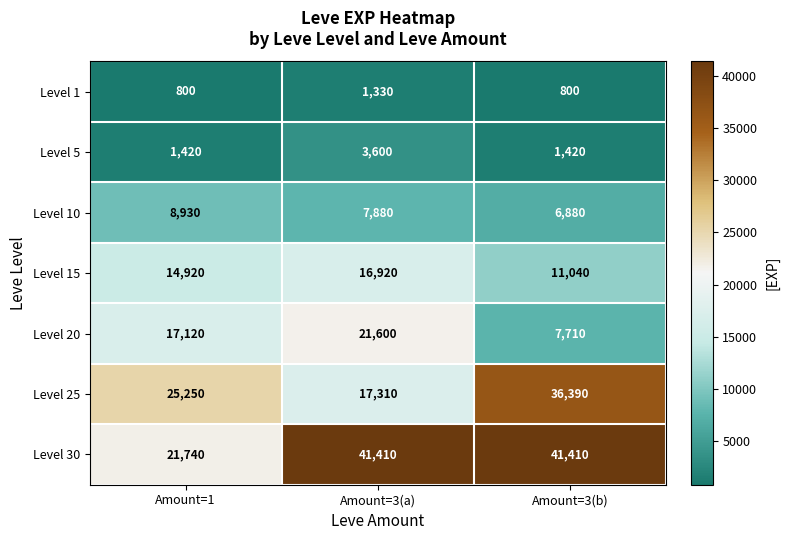

Which series has the widest spread of values?

Level 30